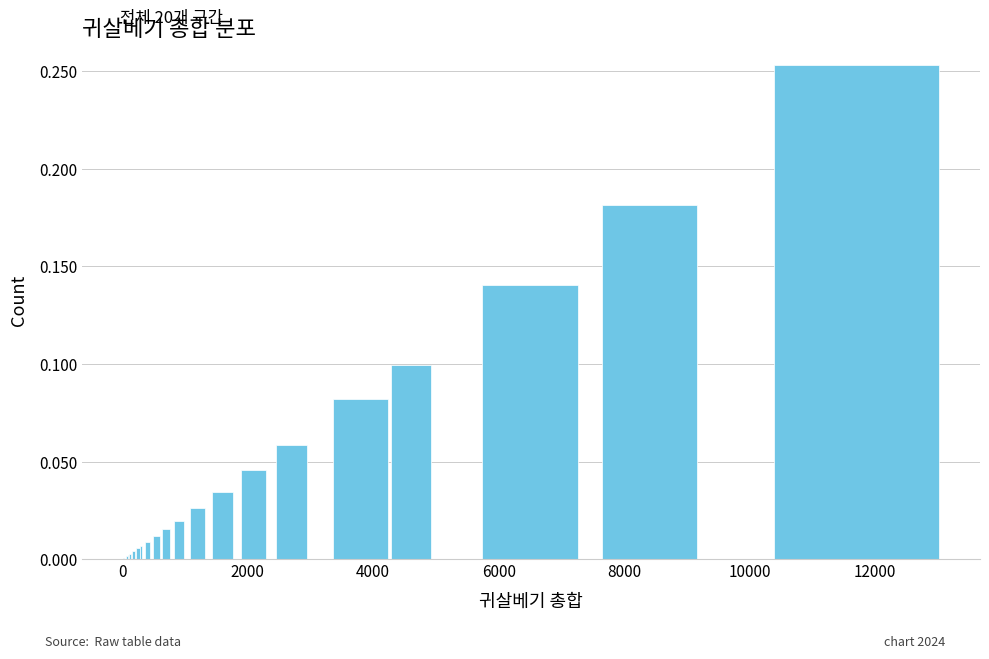

Are the bars horizontal?

No